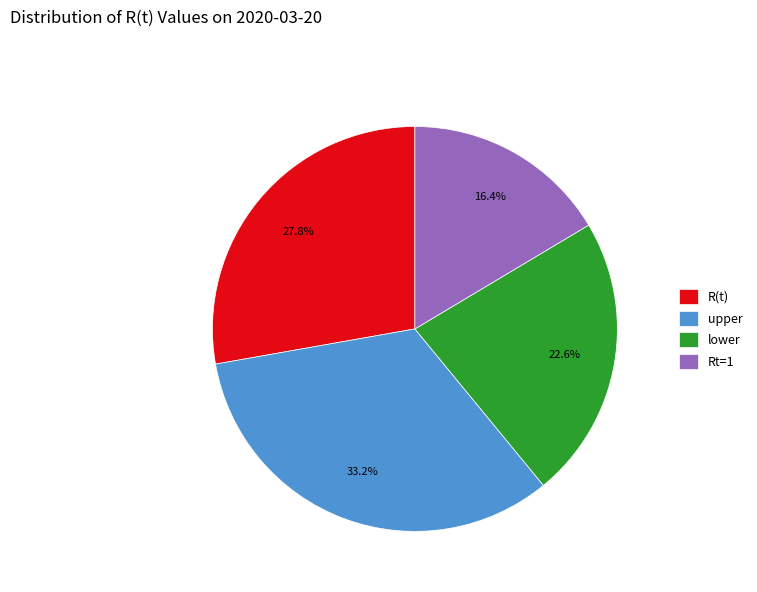

To the nearest percent, what percentage of the pie is Rt=1?

16%